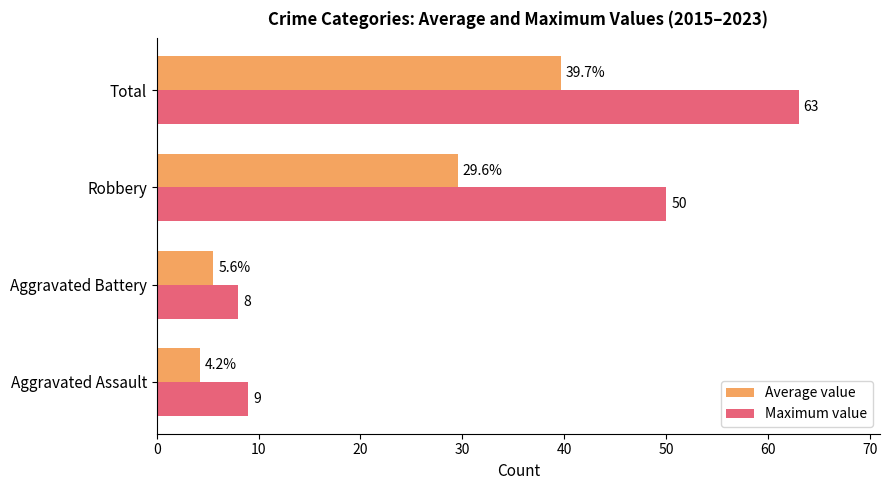

What is the greatest value displayed?

63.0